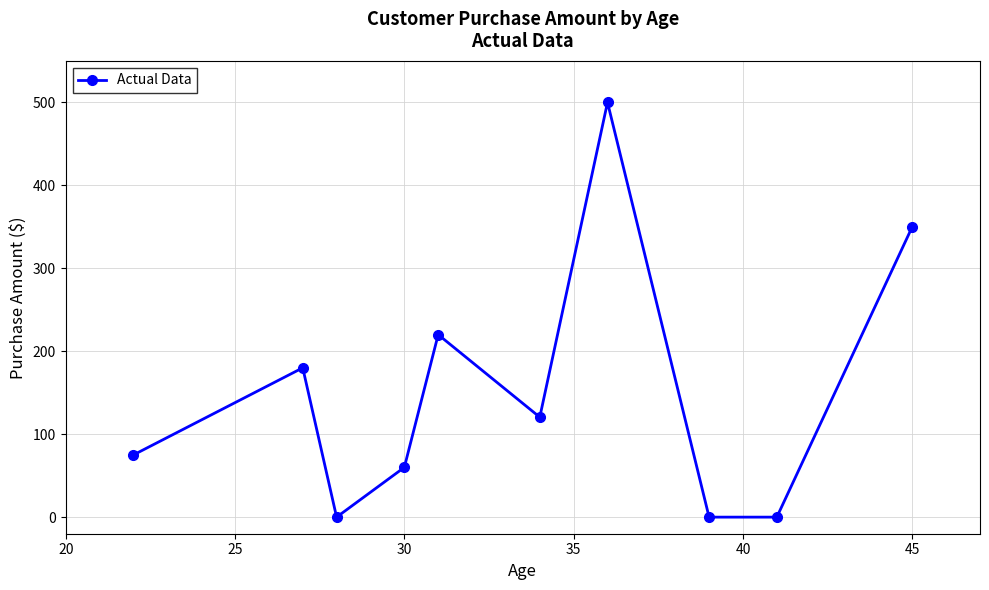

What is the sum of all values?

1505.5